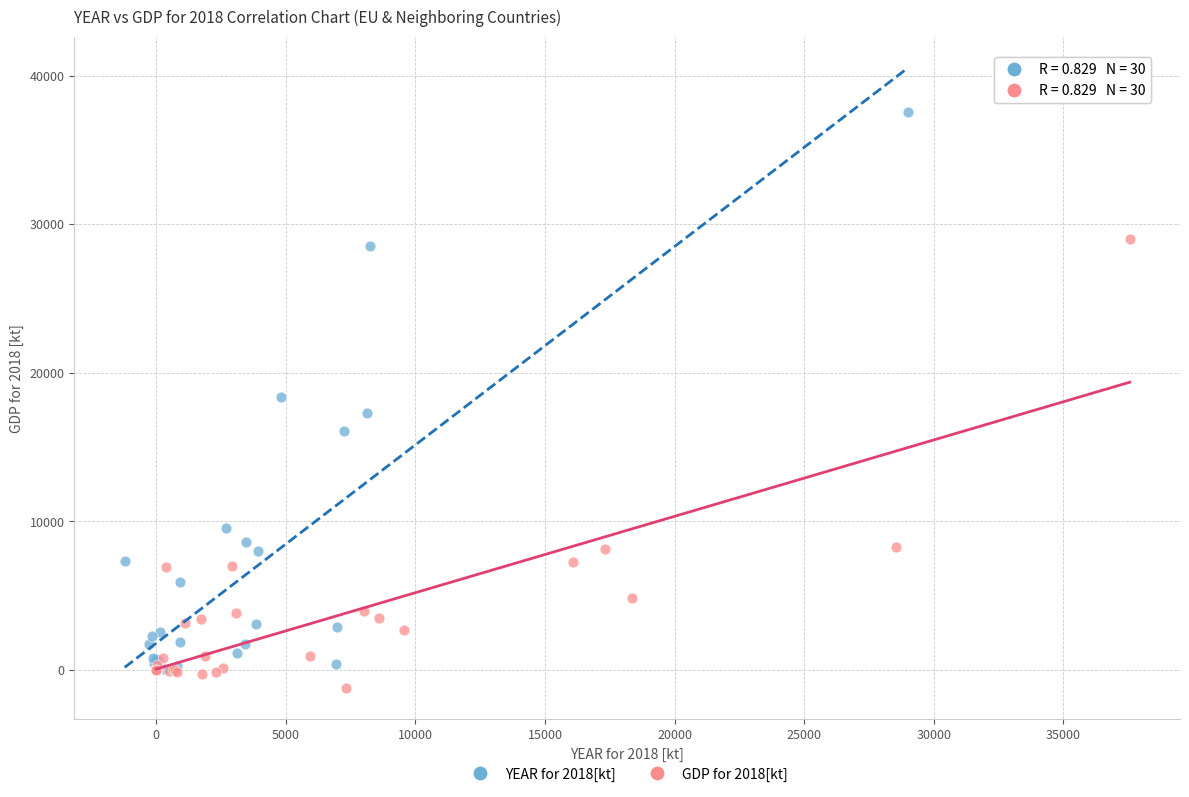

Which series contains the highest Y value?

YEAR for 2018[kt]